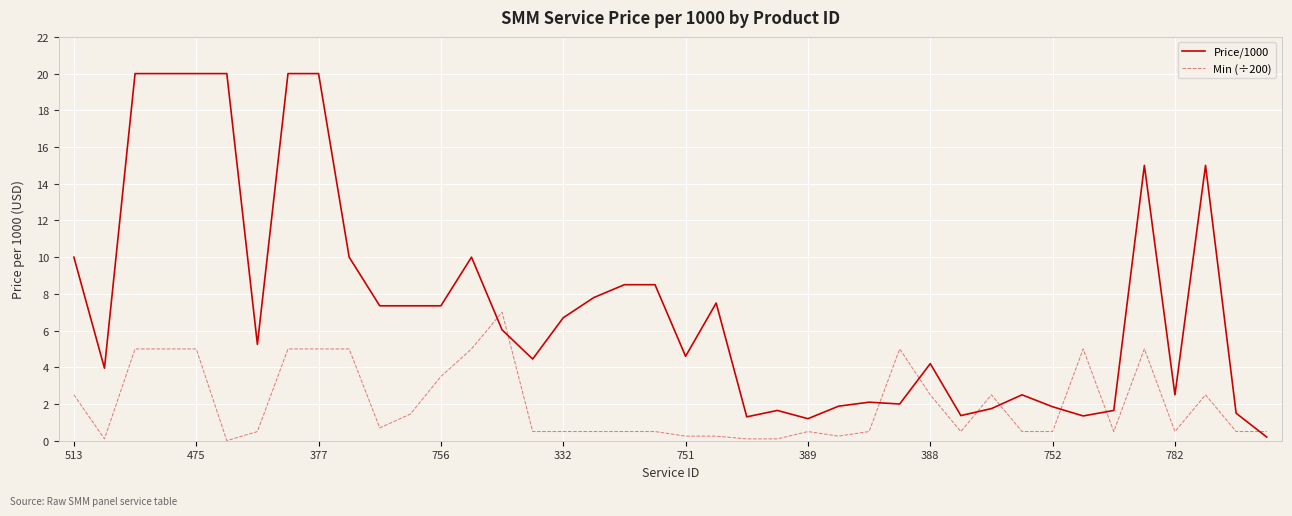

What is the difference between the maximum and minimum values in the Min (÷200) series?

7.0